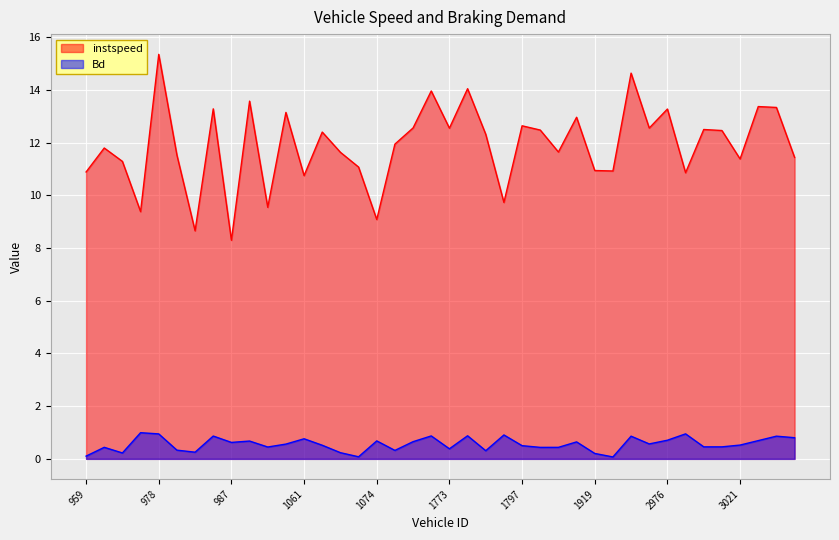

True or false: instspeed and Bd intersect in this chart.

False